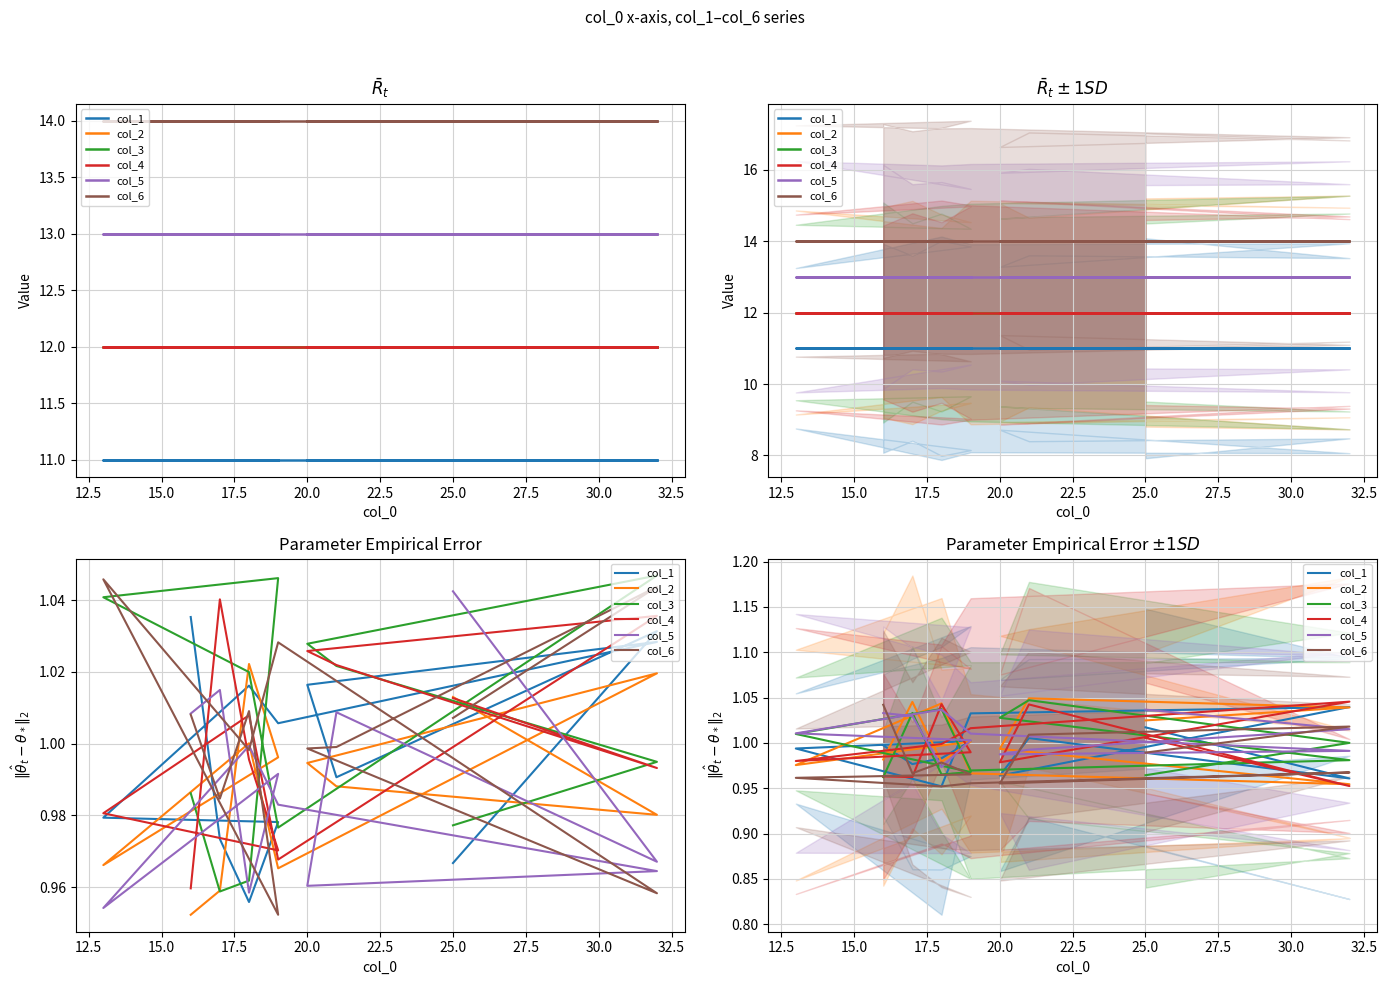

What is the total value across all series at 25.0?

6.0